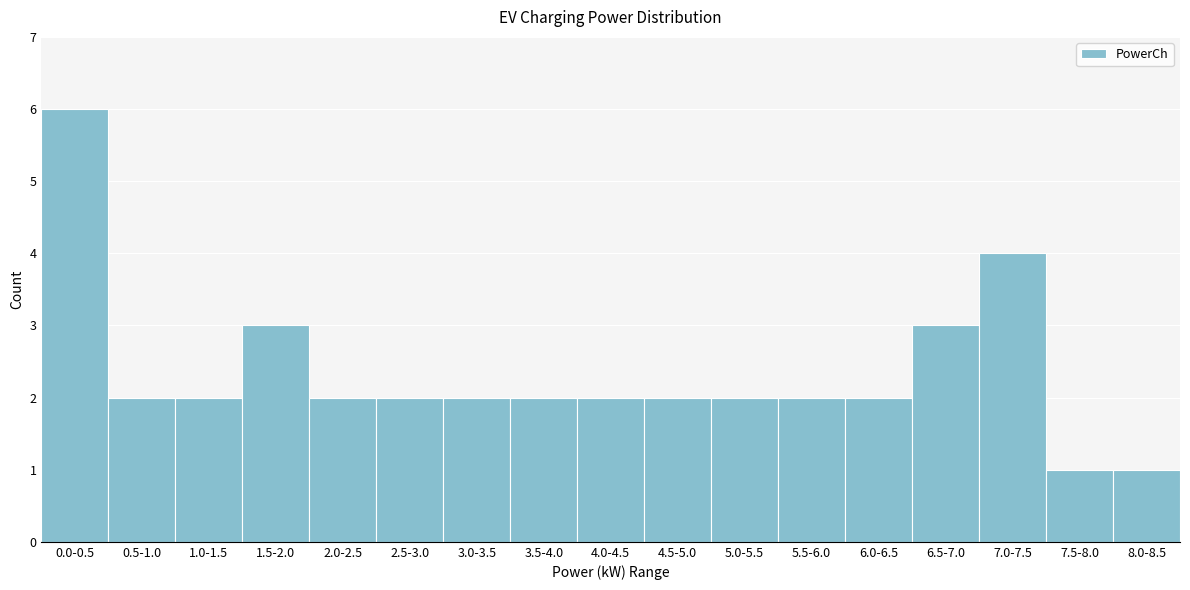

Reading left to right, transcribe all the data shown in this chart.

6	2	2	3	2	2	2	2	2	2	2	2	2	3	4	1	1